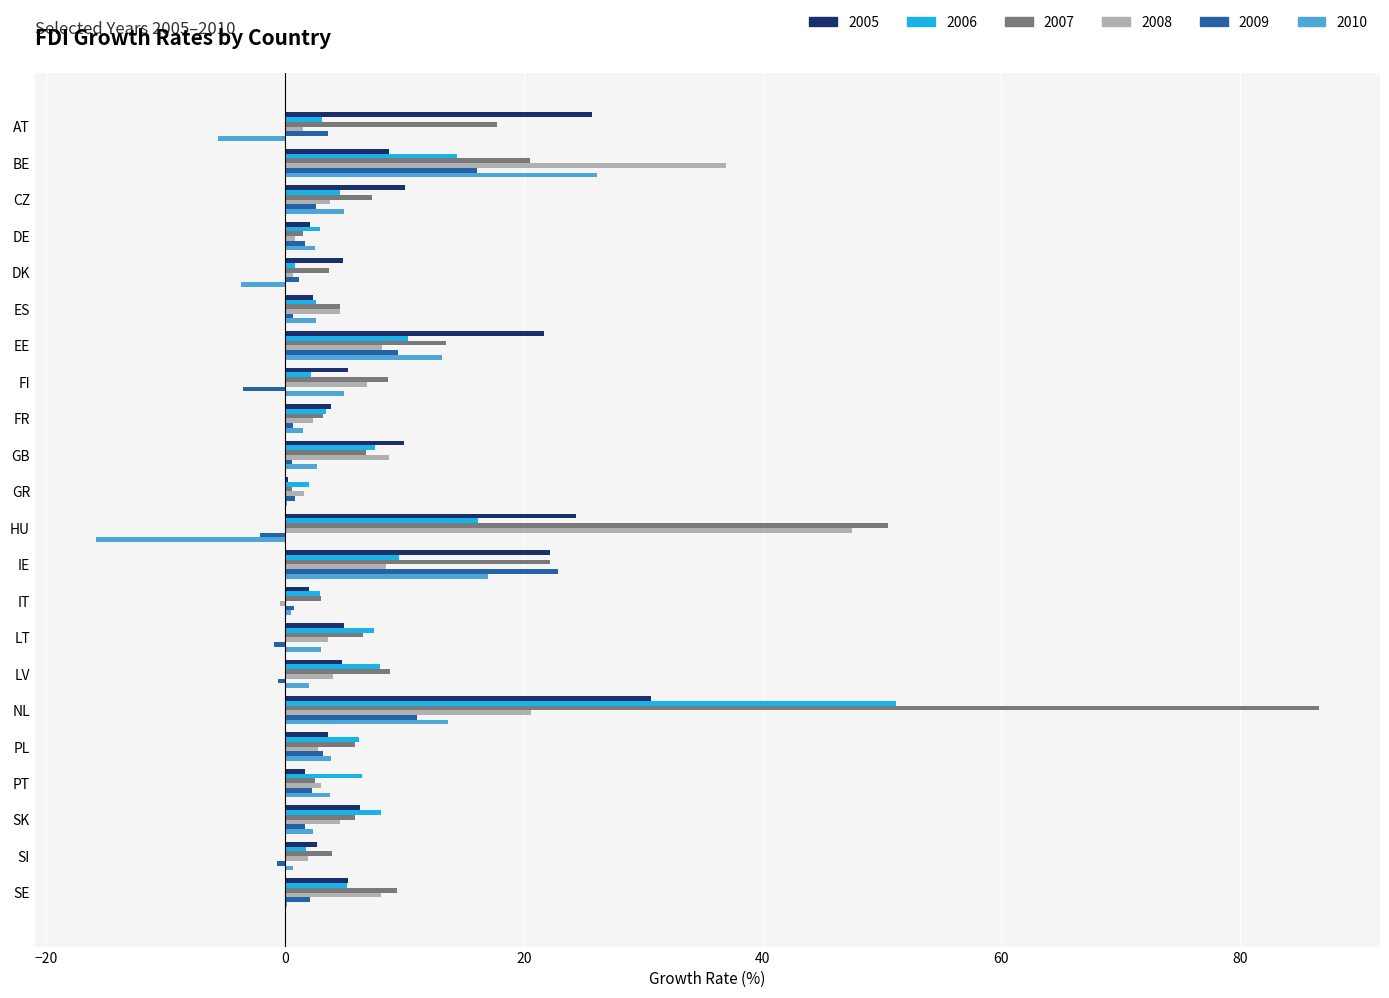

At which category is the sum across all series the highest?

NL